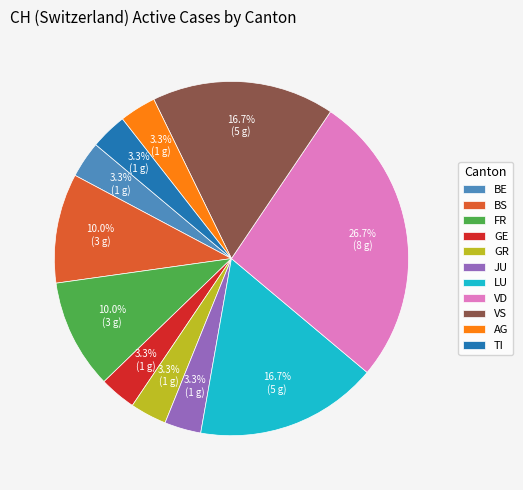

Is VS the majority of the pie?

No